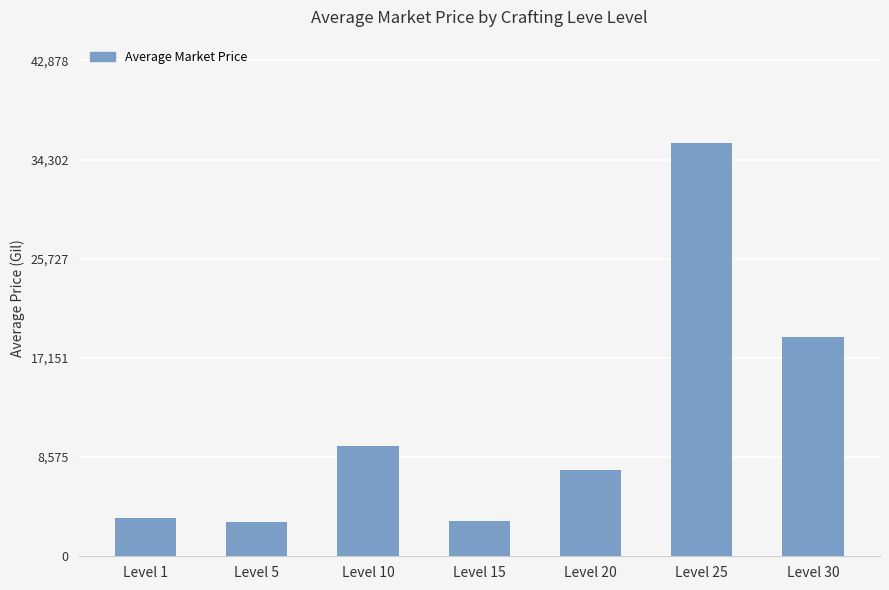

What is the sum of all values?

81019